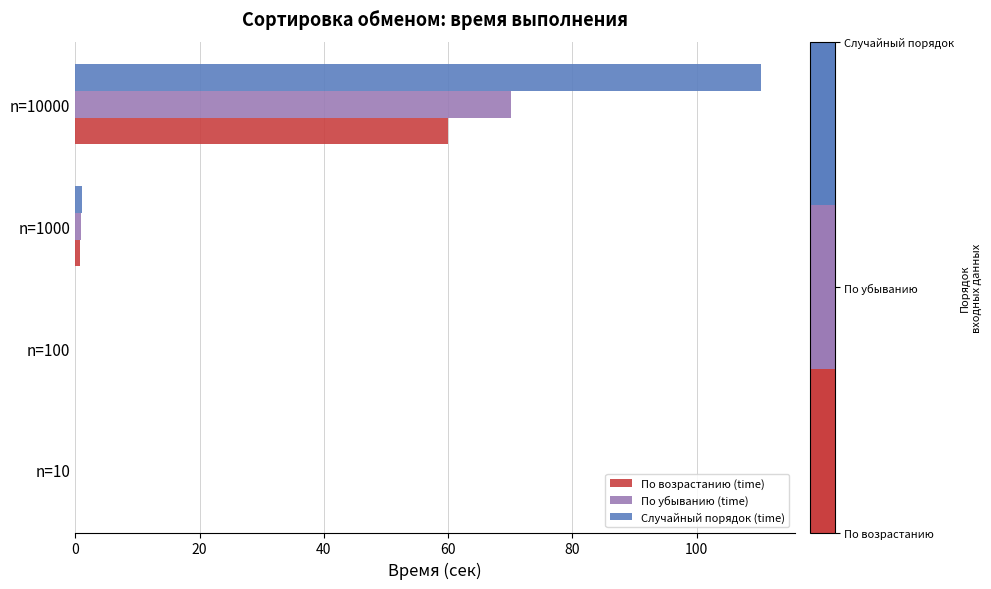

What is the sum of all По убыванию (time) values?

70.9